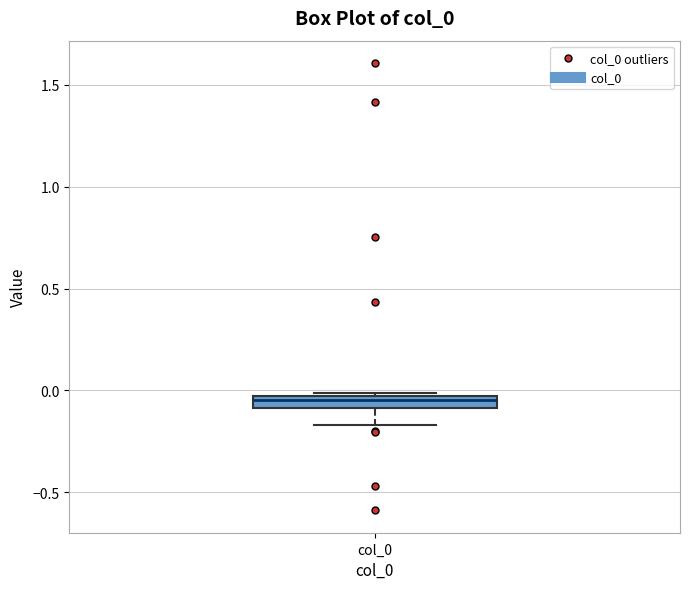

Where is the lower edge of the box for col_0 on the y-axis? The values are not printed on the chart, so give them approximately, as read against the axis.

-0.10